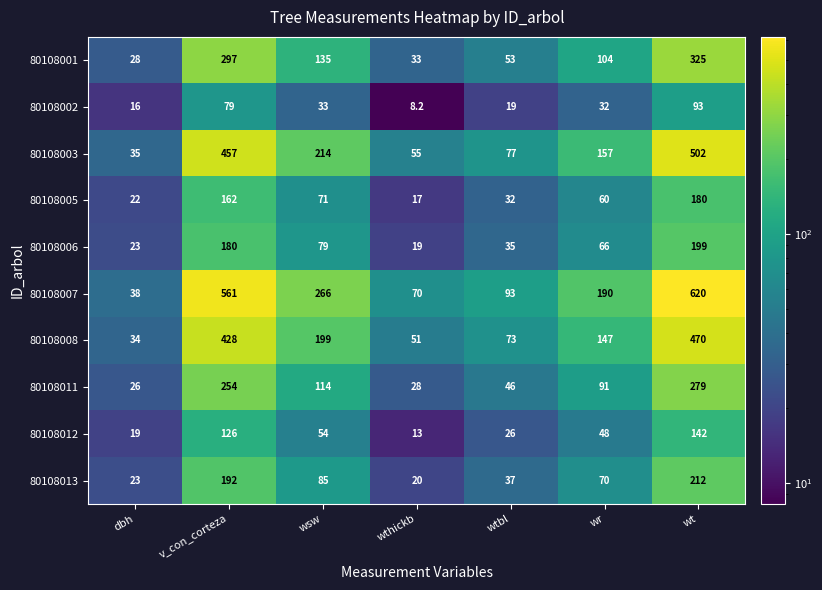

What is the difference between the maximum and minimum values in the 80108012 series?

129.0